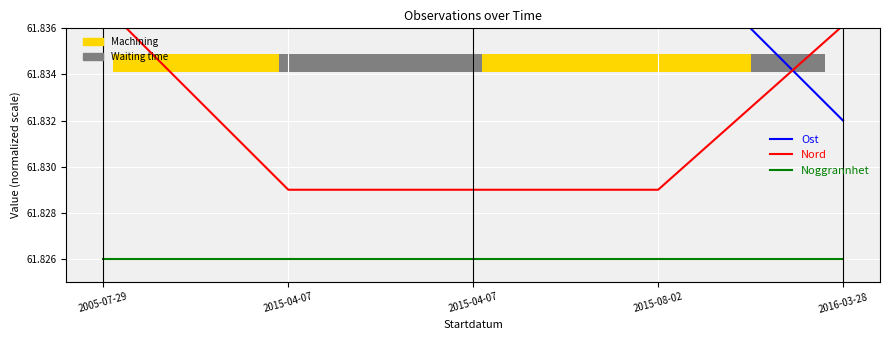

What is the value of the Ost bar at the 2nd from the left?

61.8